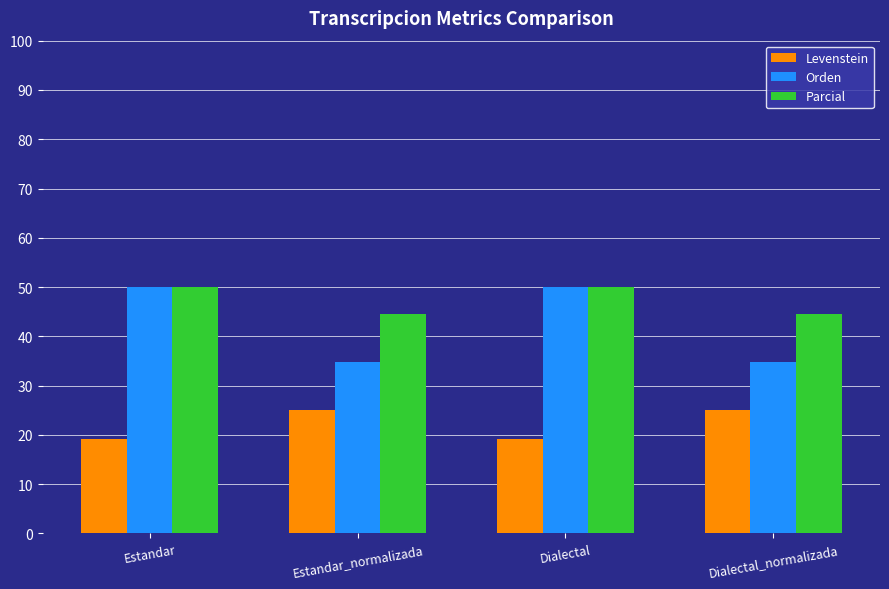

Between Estandar and Dialectal_normalizada, which series saw the biggest shift?

Orden